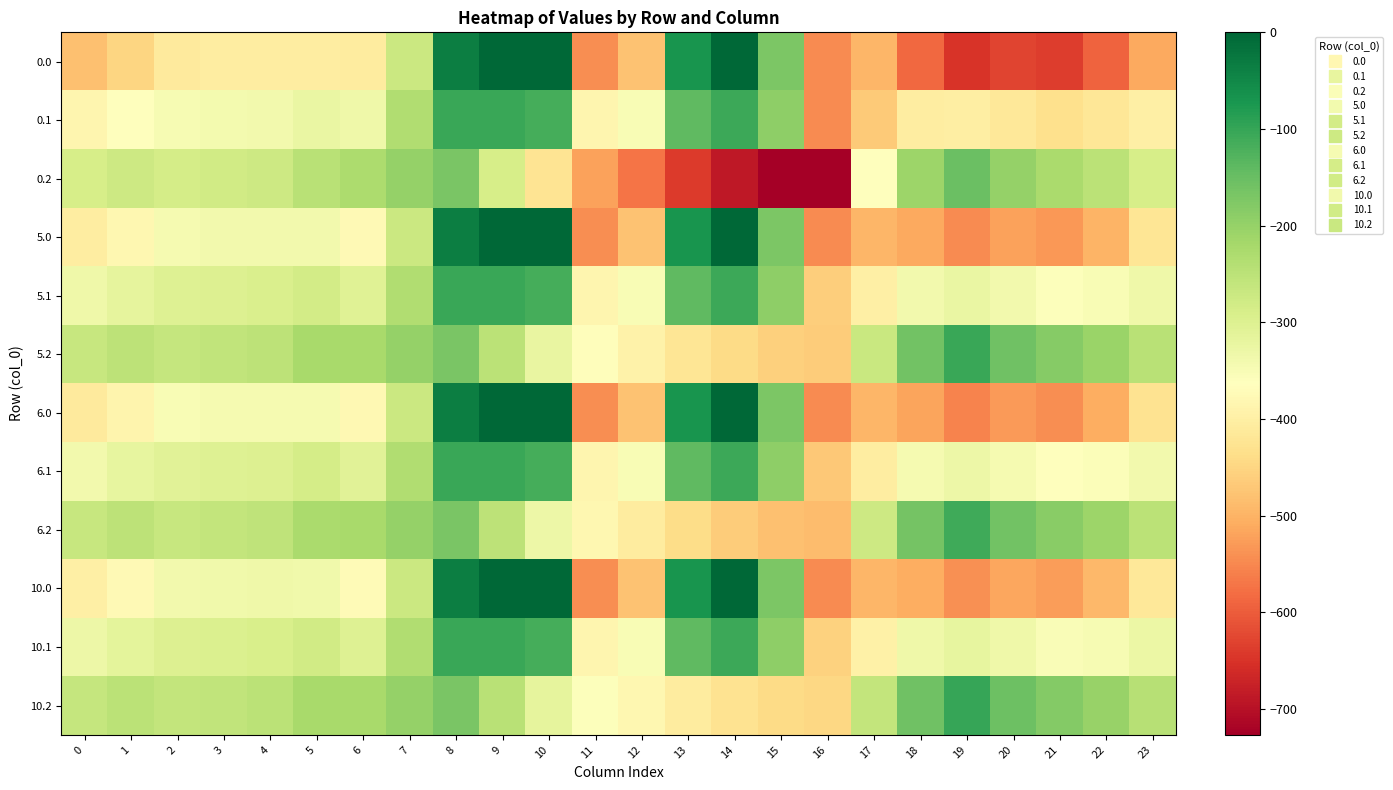

How many distinct data groups are displayed?

12